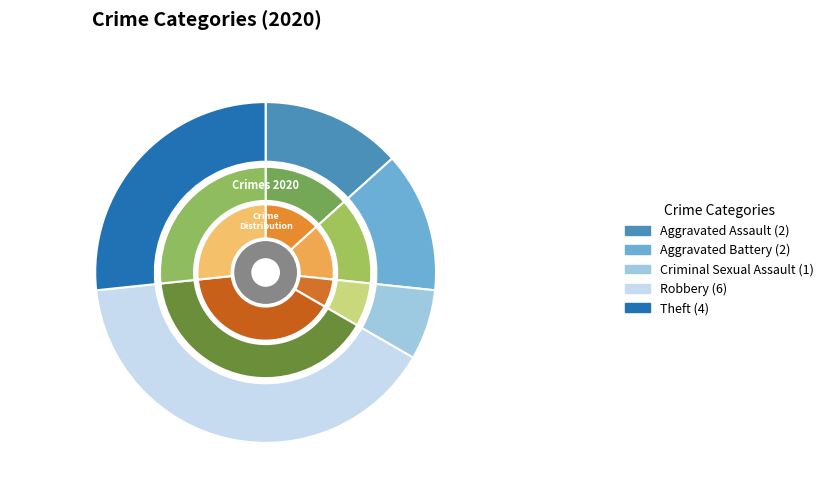

To the nearest percent, what is the difference between the largest and smallest slice percentages?

33%